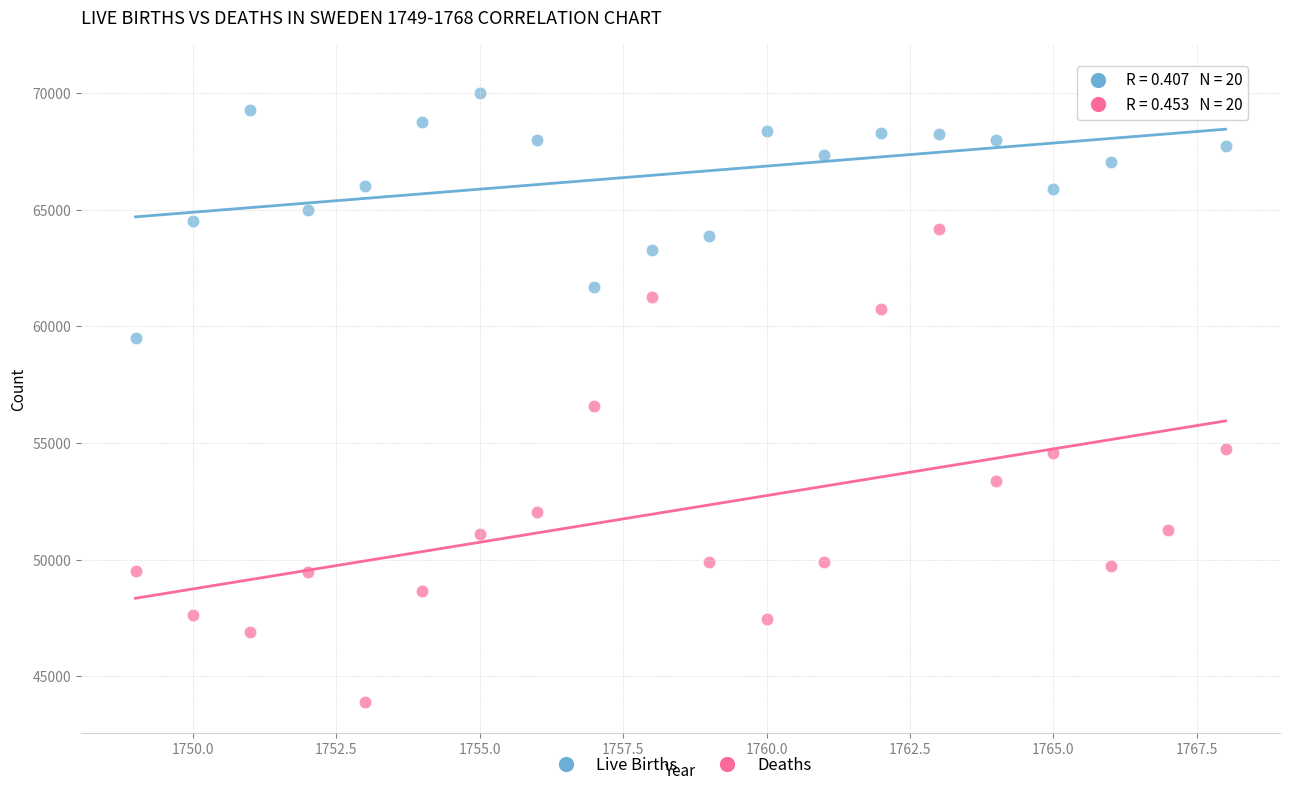

Which series has the largest Y range (max minus min)?

Deaths